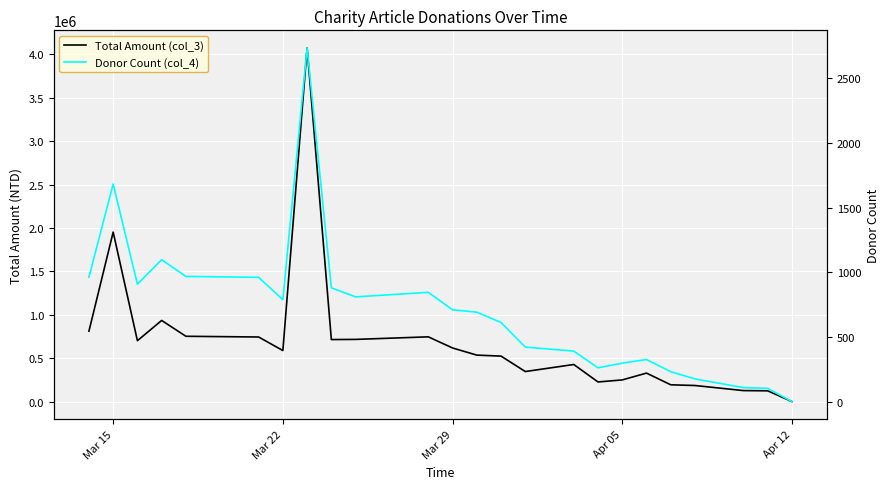

At how many categories does at least one series exceed 1923711?

2